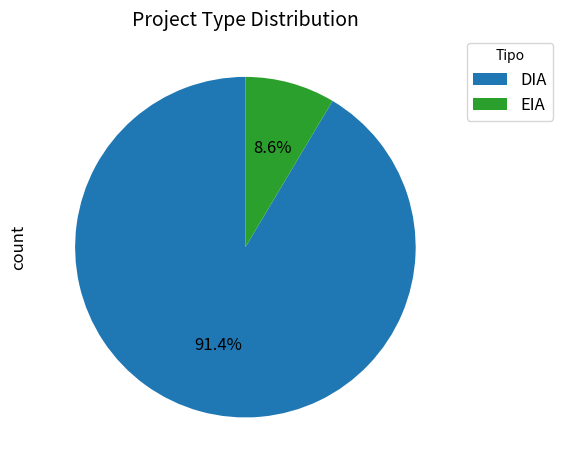

To the nearest percent, what is the difference between the EIA and DIA slice percentages?

83%